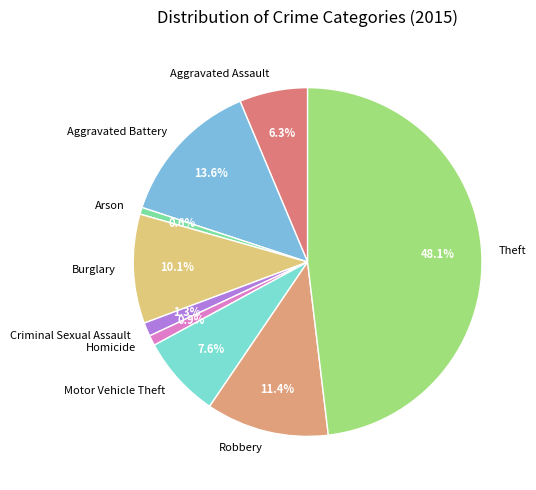

Is it true that Aggravated Assault is 6% of the pie?

True